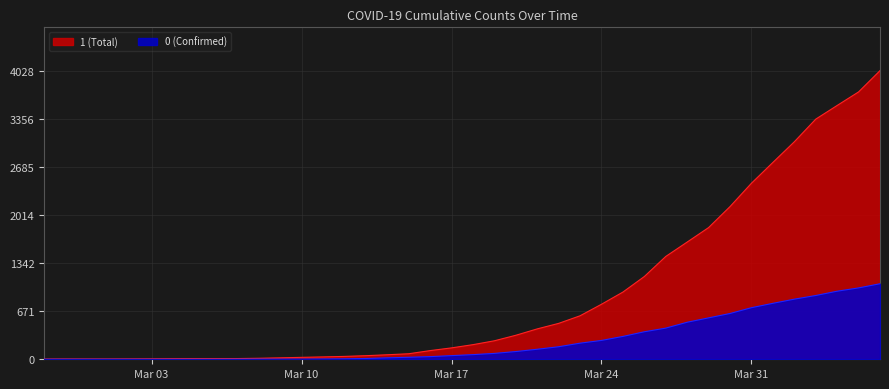

What is the greatest value displayed?

4028